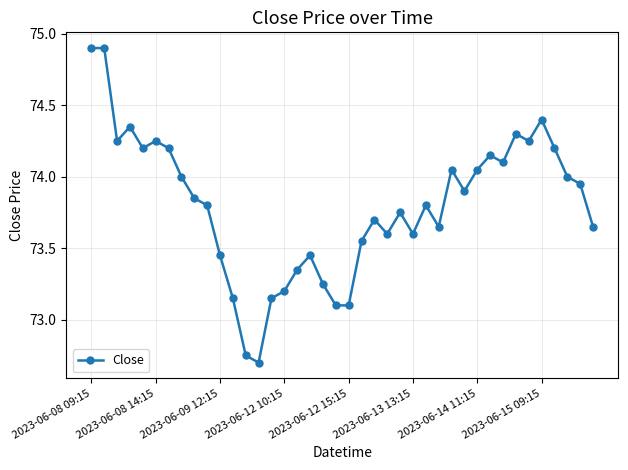

Is this an area chart (filled region under the line)?

No